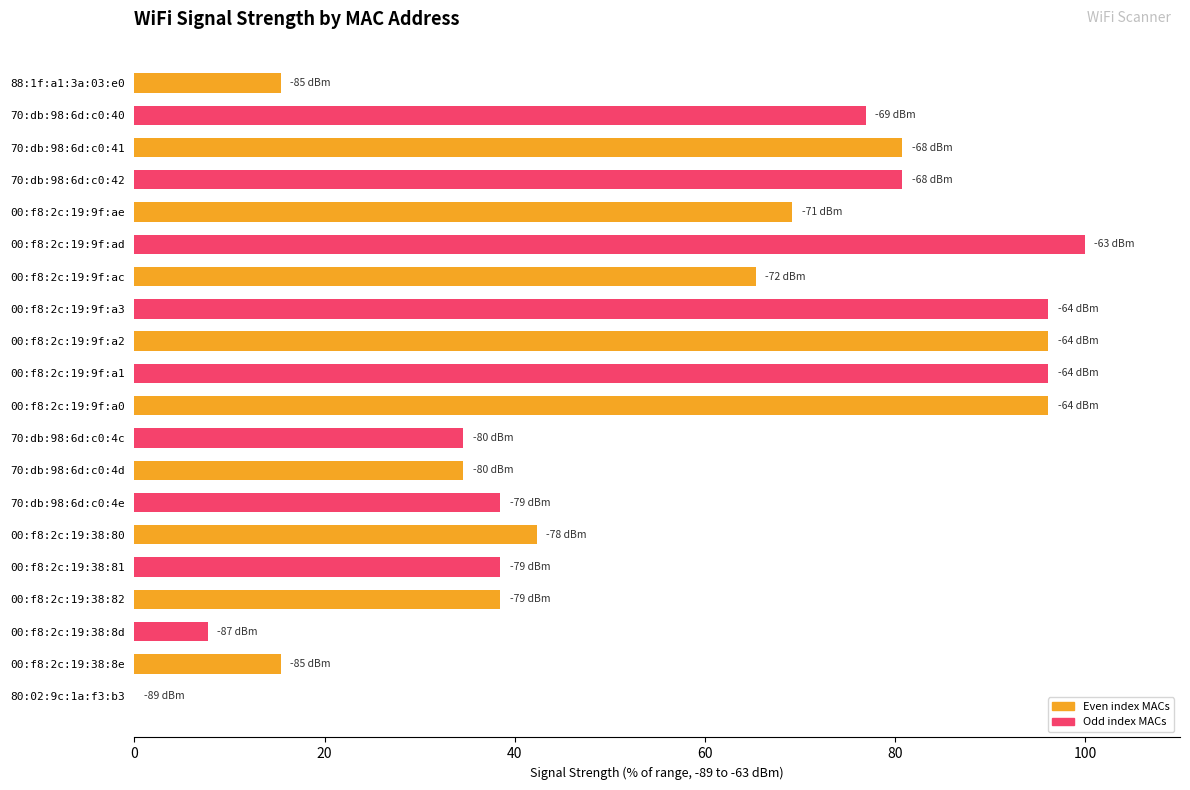

Which label corresponds to the largest value in the chart?

00:f8:2c:19:9f:ad